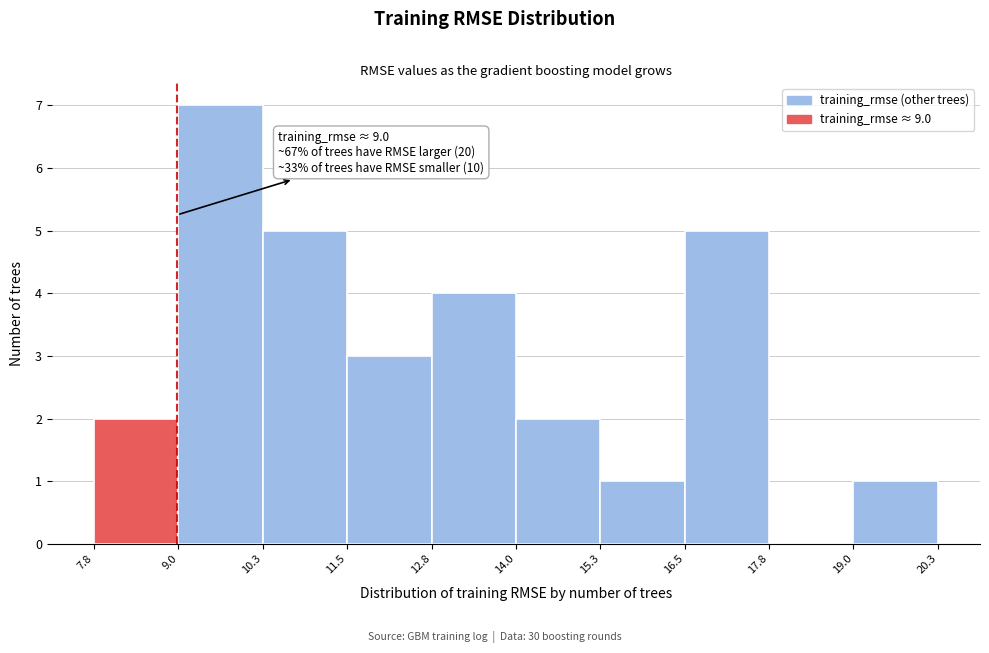

Over which range of the x-axis is the bar tallest?

9.0 to 10.3